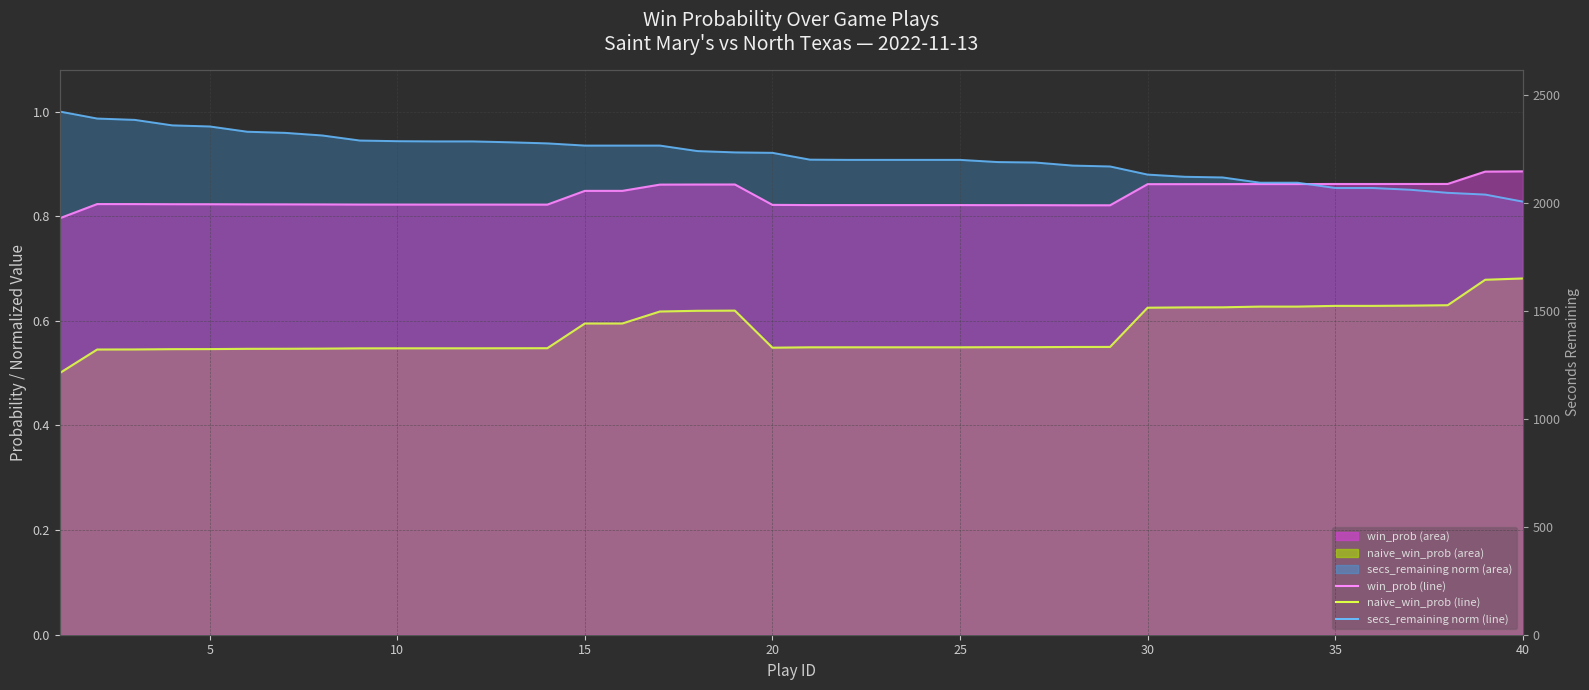

Read the secs_remaining norm (line) value at 25.

0.9